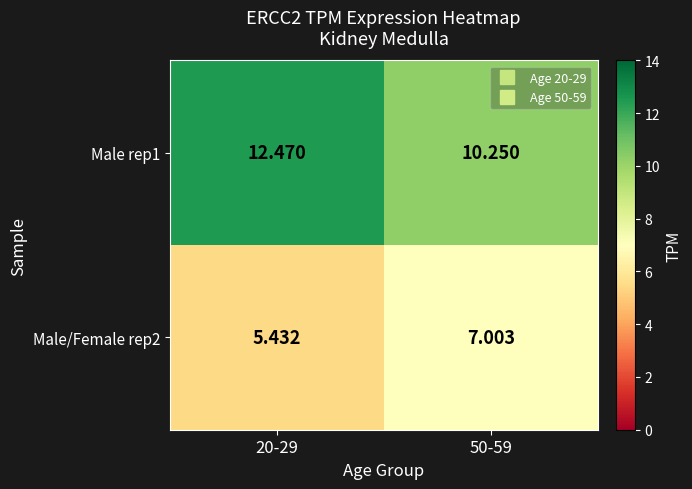

Is the value of Male/Female rep2 at 50-59 greater than the value of Male rep1 at 20-29?

No